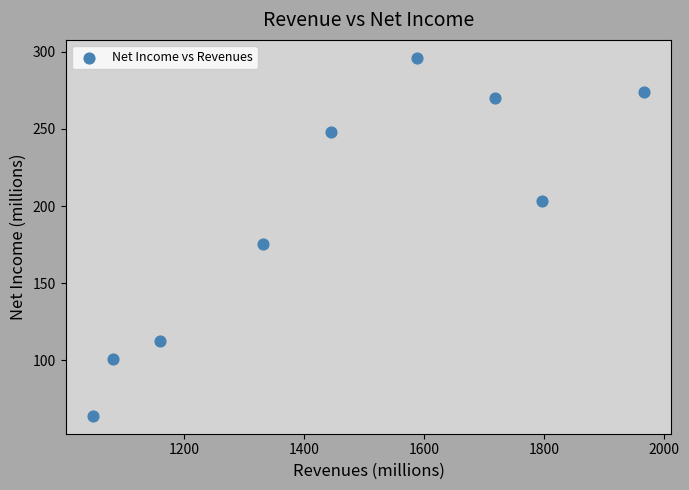

What Y value in the scatter plot is closest to 180?

175.4